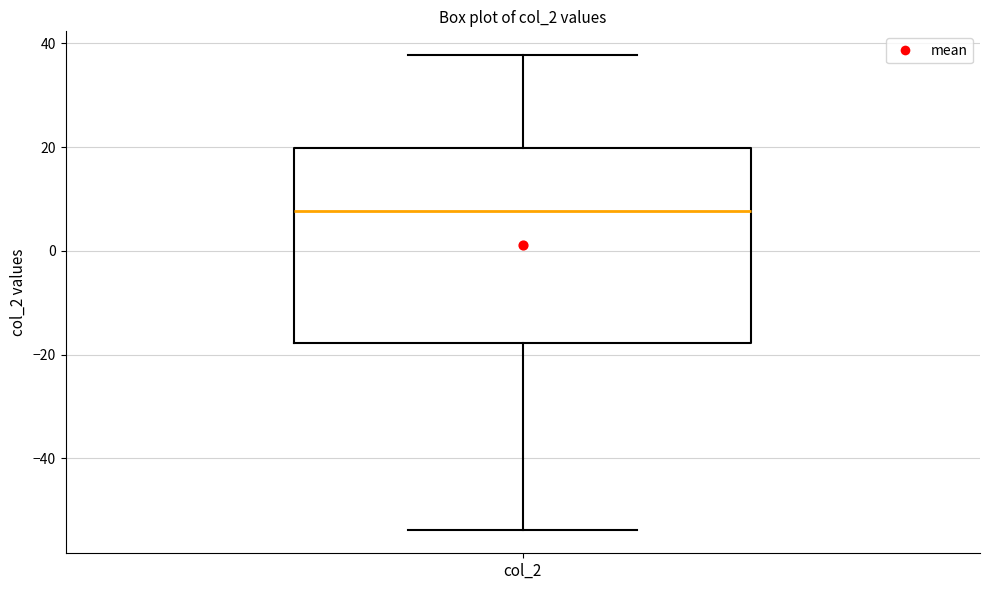

Where does the lower whisker of the box for col_2 end on the y-axis? The values are not printed on the chart, so give them approximately, as read against the axis.

-54